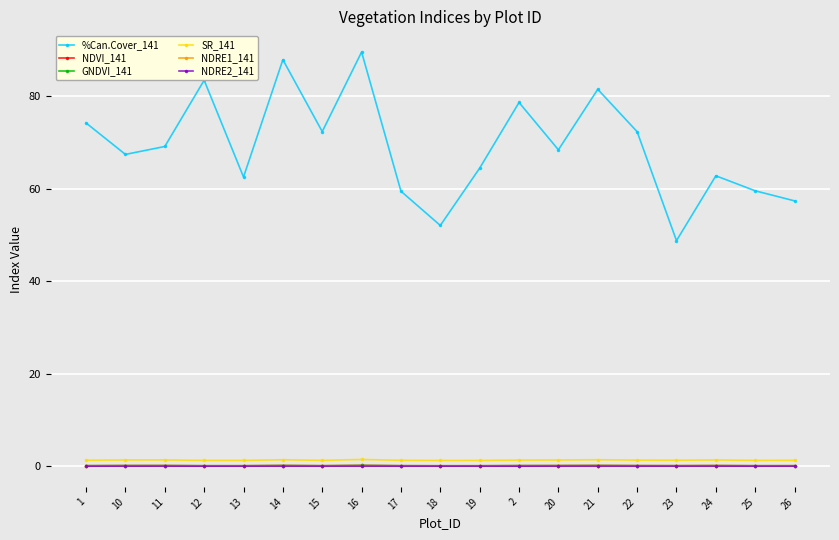

Which series has the largest total across all categories?

%Can.Cover_141